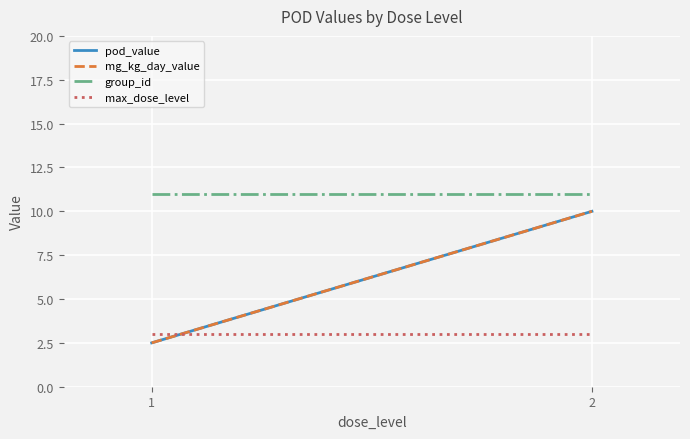

The value of max_dose_level at 1 is 0.7. True or false?

False